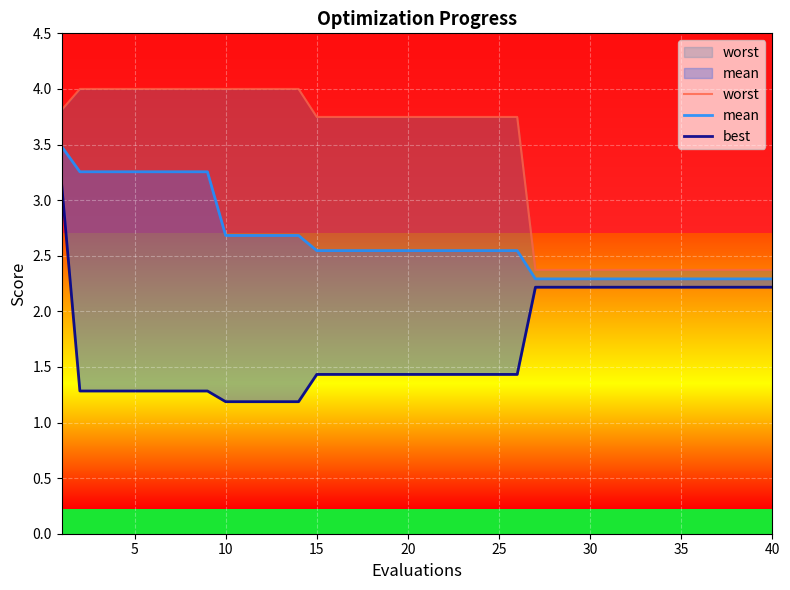

What is the sum of all worst values?

134.0